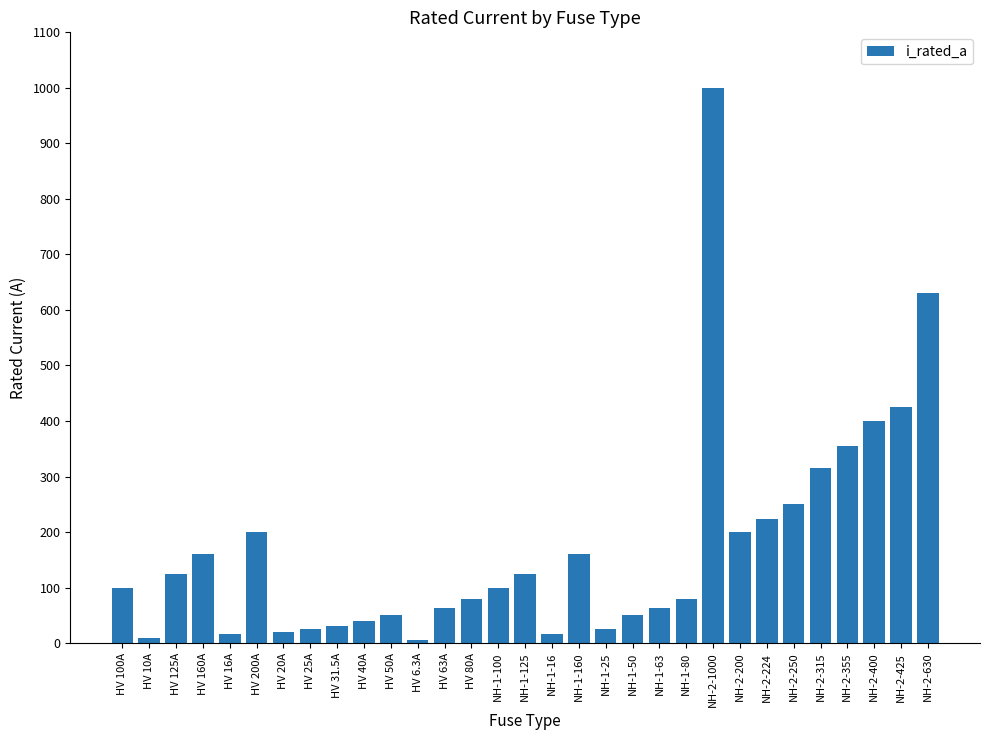

What is the difference between the maximum and minimum values?

993.7